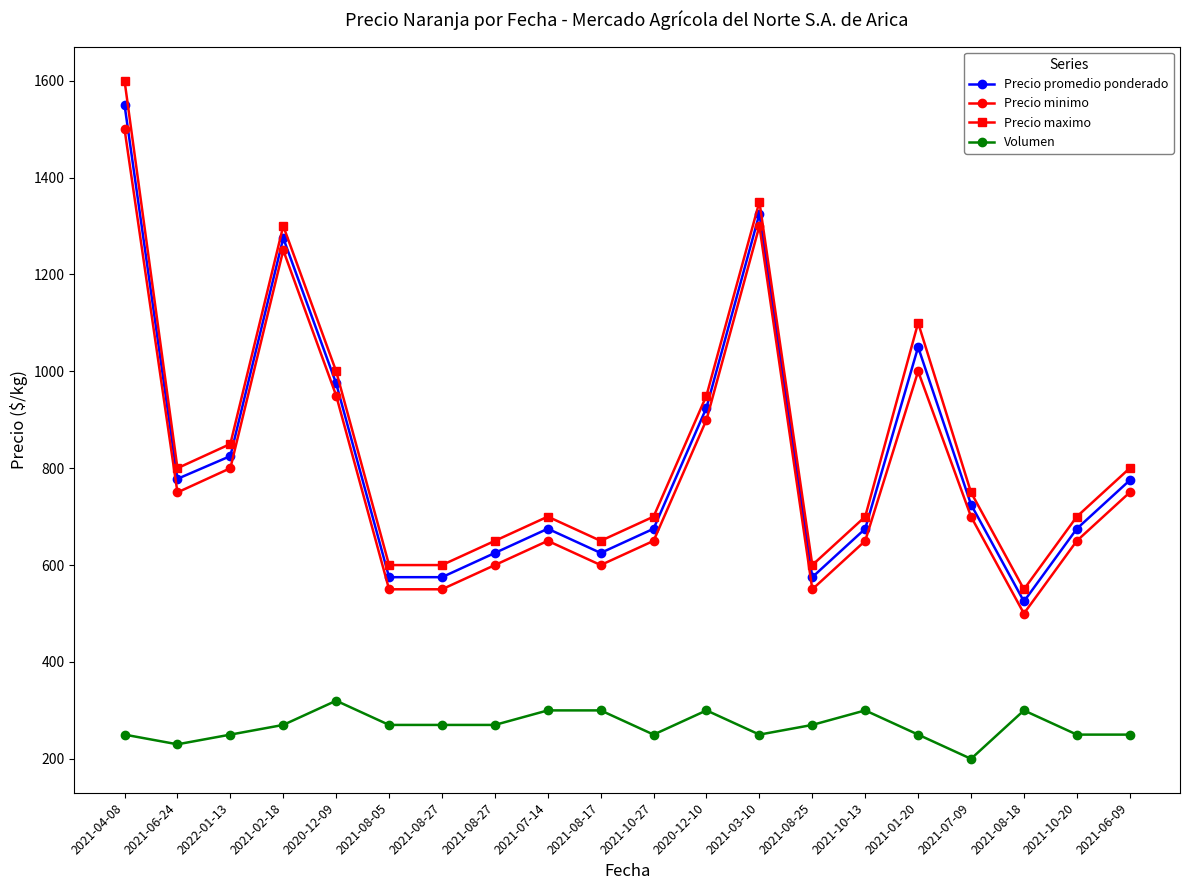

True or false: Precio promedio ponderado and Precio minimo cross at least once.

False